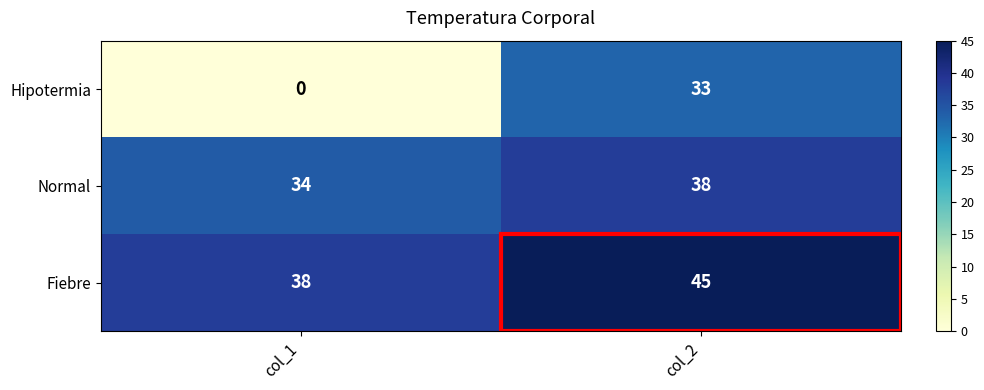

Where is Hipotermia nearest to the value 16?

col_1